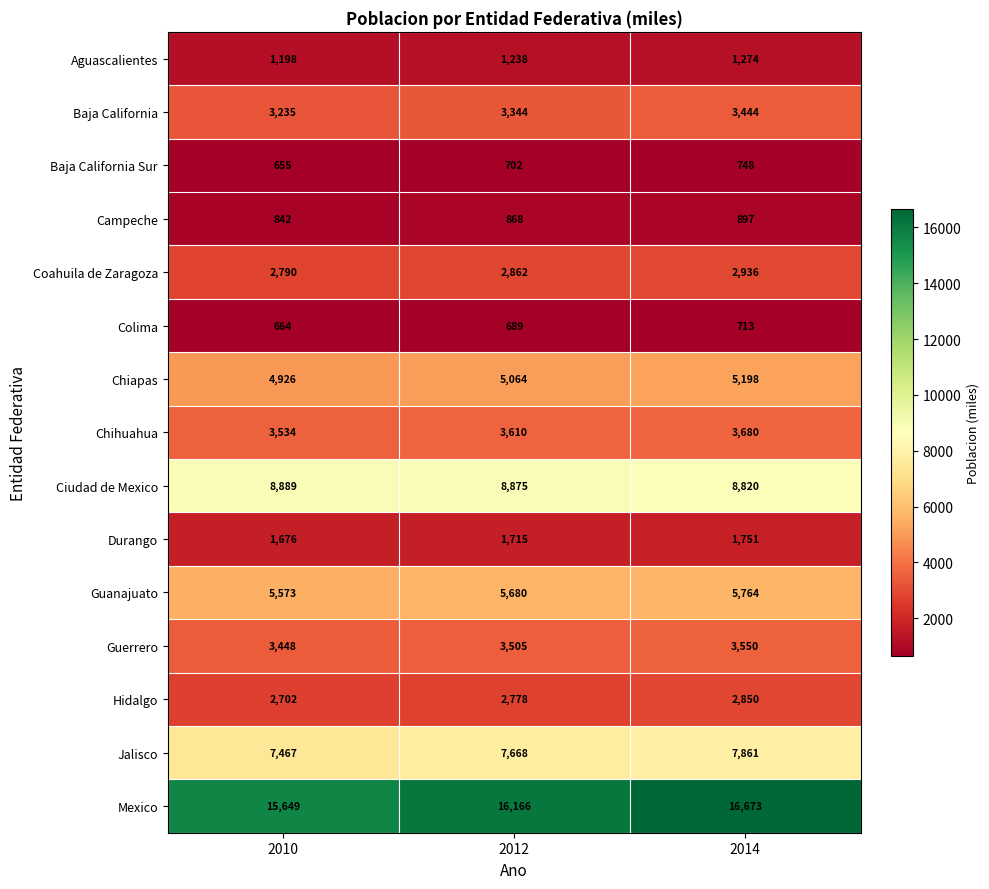

What is the difference between the maximum and minimum values in the Chihuahua series?

146